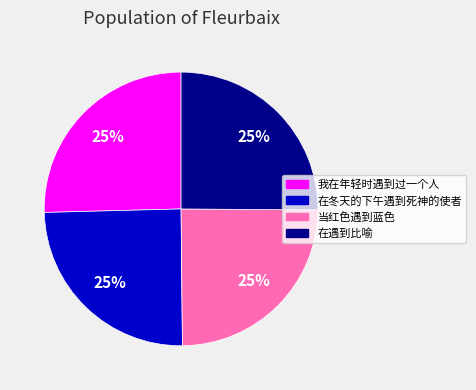

Is it true that 我在年轻时遇到过一个人 is 25% of the pie?

True